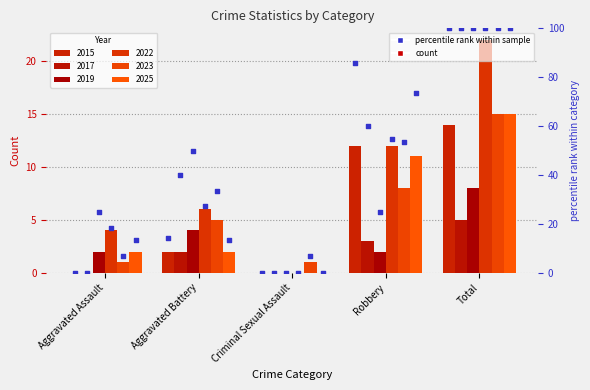

At how many categories does at least one series exceed 1?

4